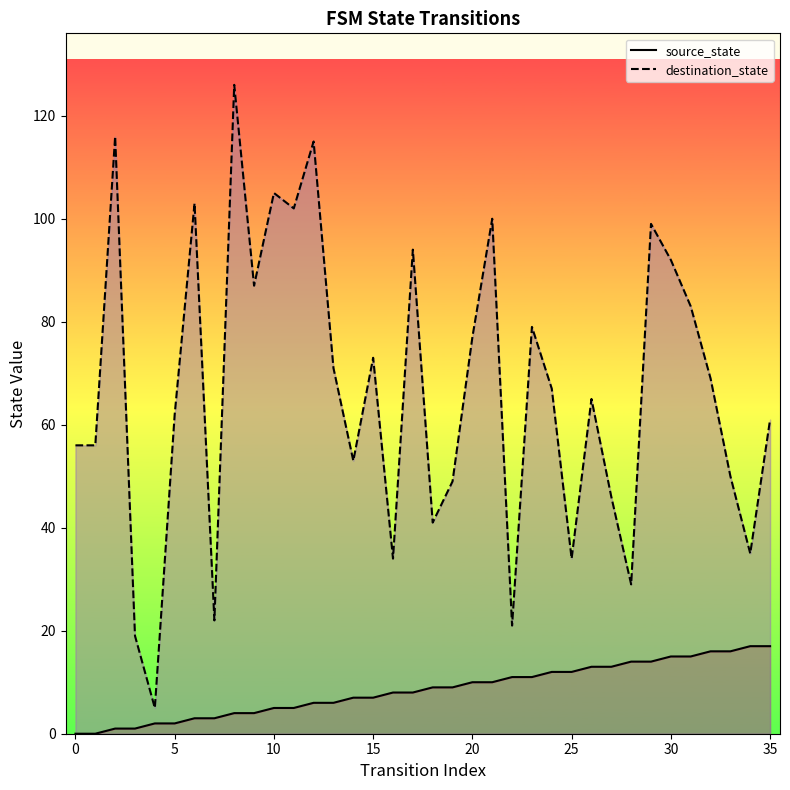

At how many categories does at least one series exceed 114?

3